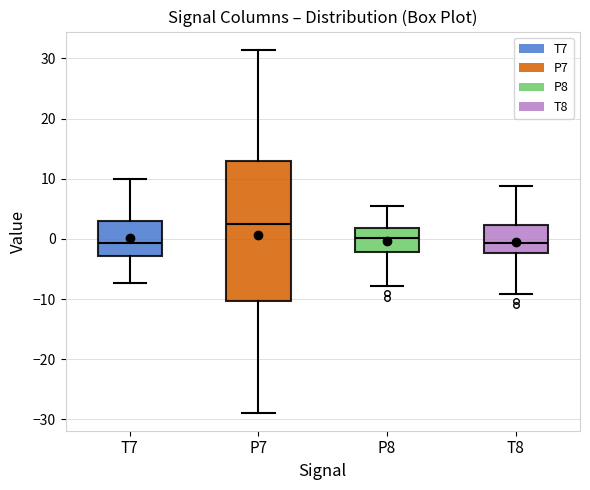

Comparing the boxes themselves (not the whiskers), which one is the tallest?

P7